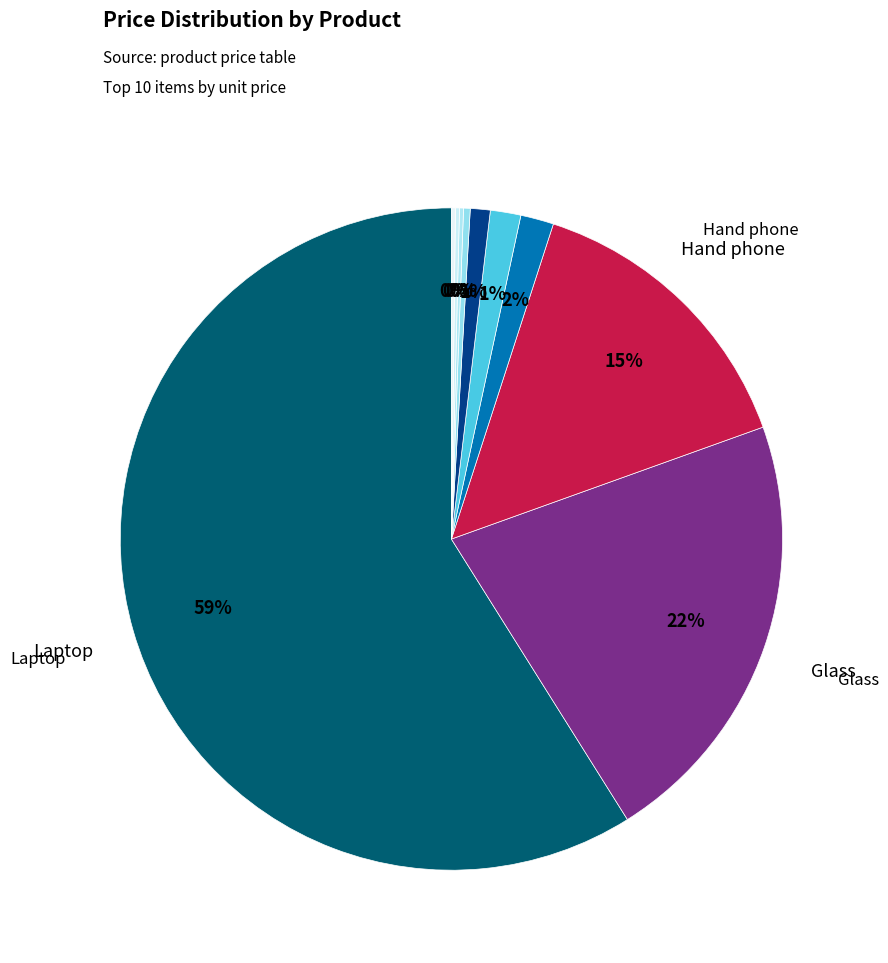

Count the number of slices in the pie.

10